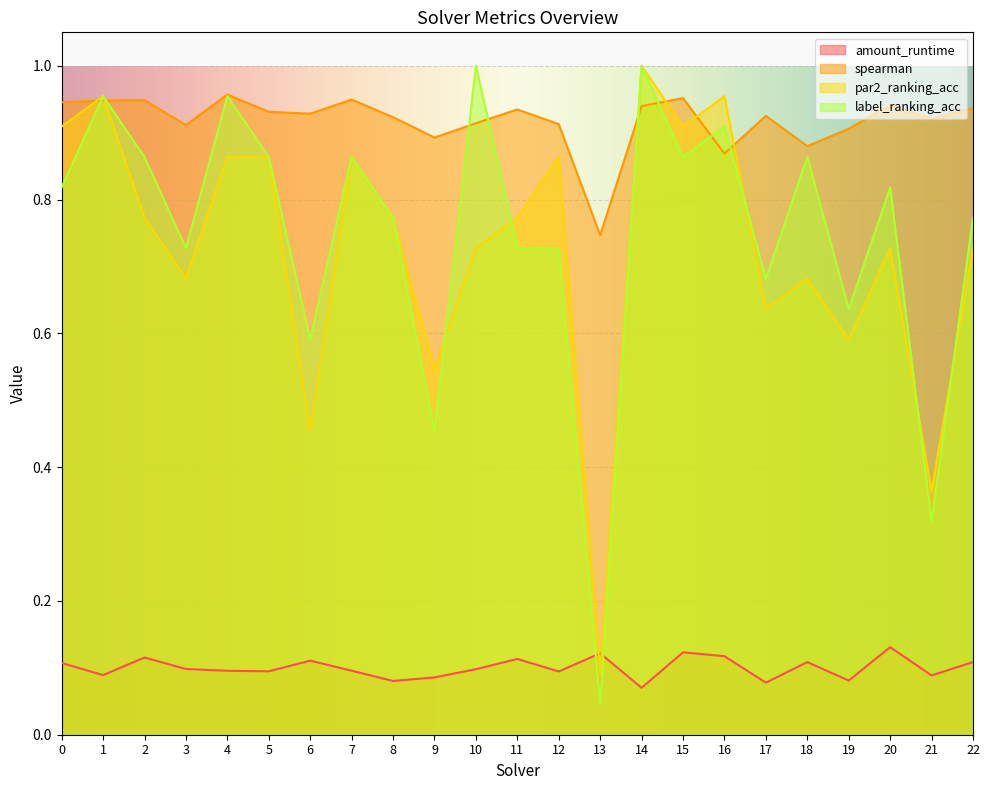

At which category does spearman reach its first local peak?

2